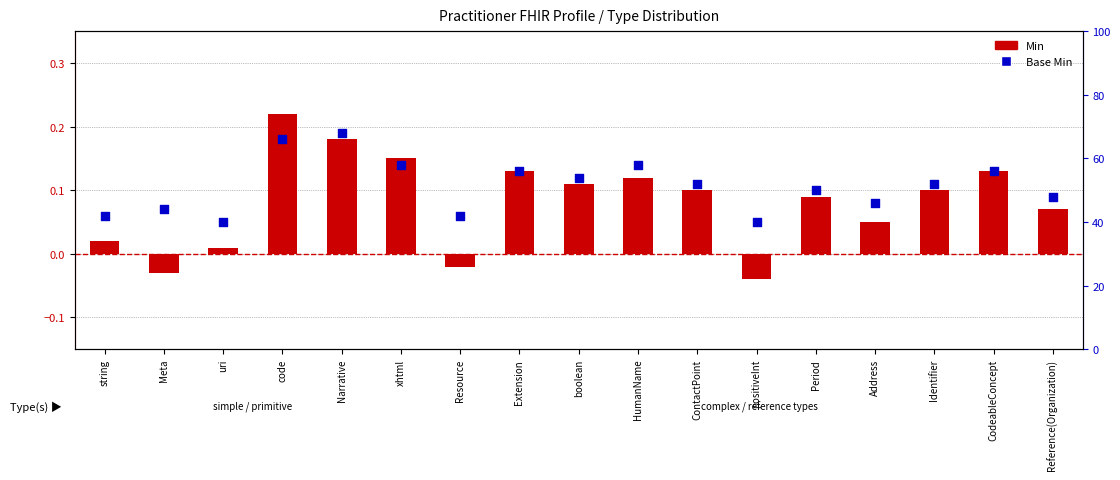

Which series contains the highest Y value?

Min